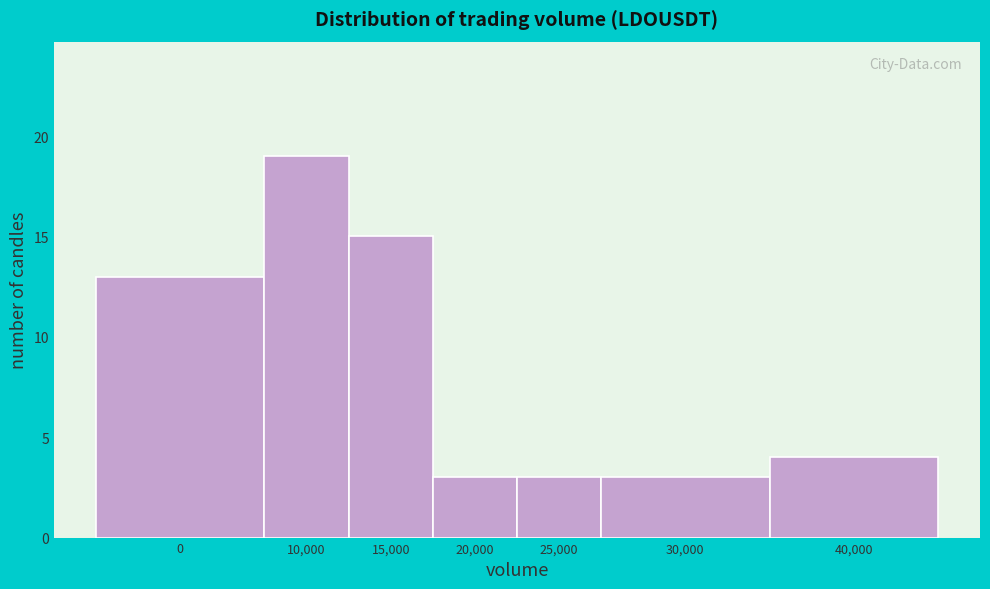

Reading left to right, extract all data points from this chart.

0=13	10,000=19	15,000=15	20,000=3	25,000=3	30,000=3	40,000=4